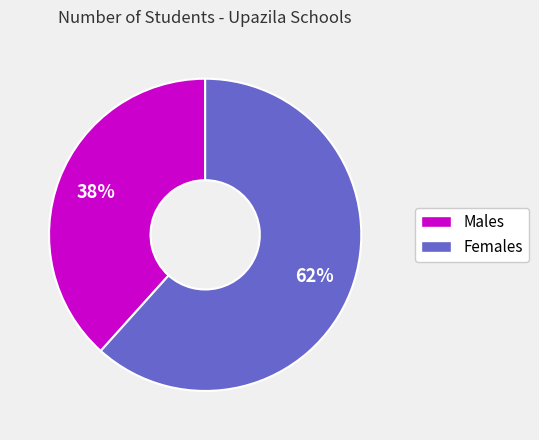

Is there a majority slice in this chart?

Yes